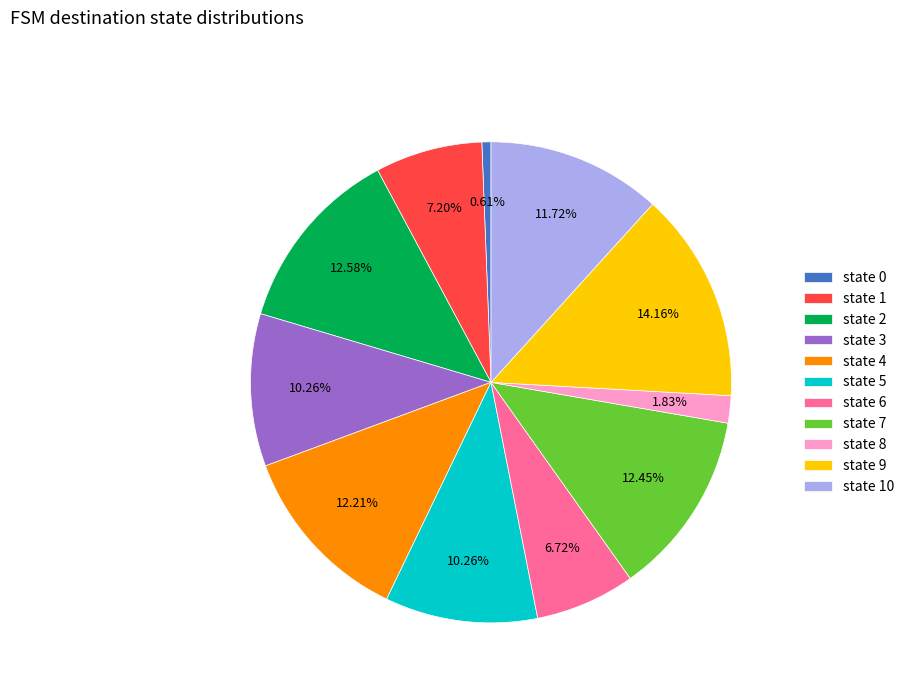

The state 9 slice represents 20% of the pie. True or false?

False